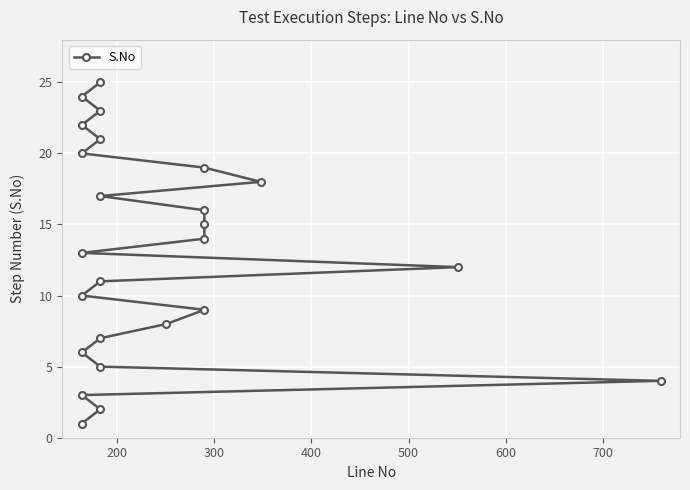

Reading left to right, what are all the values shown in this chart?

1	2	3	4	5	6	7	8	9	10	11	12	13	14	15	16	17	18	19	20	21	22	23	24	25